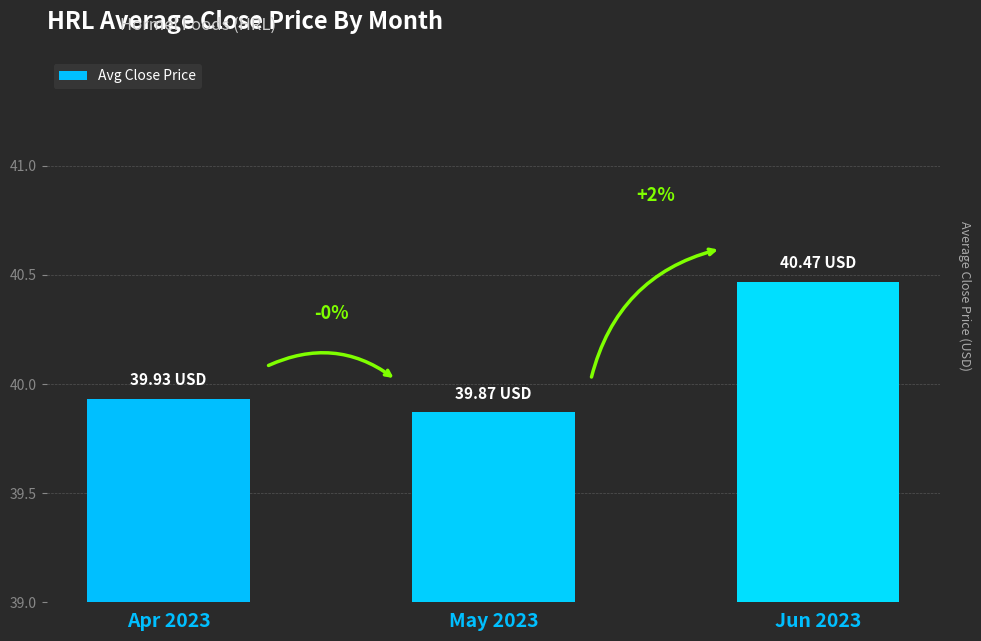

Are the bars horizontal?

No